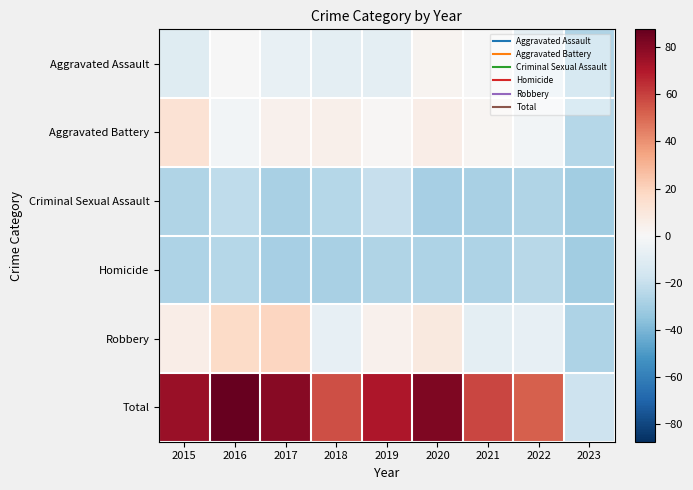

Reading right to left, list all the values displayed in this chart.

Aggravated Assault: 2023=-26.3	2022=-8.3	2021=-0.3	2020=2.7	2019=-8.3	2018=-8.3	2017=-6.3	2016=-0.3	2015=-10.3
Aggravated Battery: 2023=-25.3	2022=-2.3	2021=1.7	2020=5.7	2019=0.7	2018=4.7	2017=3.7	2016=-2.3	2015=12.7
Criminal Sexual Assault: 2023=-30.3	2022=-26.3	2021=-28.3	2020=-29.3	2019=-20.3	2018=-25.3	2017=-28.3	2016=-22.3	2015=-26.3
Homicide: 2023=-30.3	2022=-24.3	2021=-27.3	2020=-27.3	2019=-26.3	2018=-28.3	2017=-29.3	2016=-25.3	2015=-27.3
Robbery: 2023=-27.3	2022=-7.3	2021=-8.3	2020=8.7	2019=3.7	2018=-7.3	2017=18.7	2016=16.7	2015=5.7
Total: 2023=-18.3	2022=52.7	2021=58.7	2020=81.7	2019=70.7	2018=56.7	2017=79.7	2016=87.7	2015=75.7